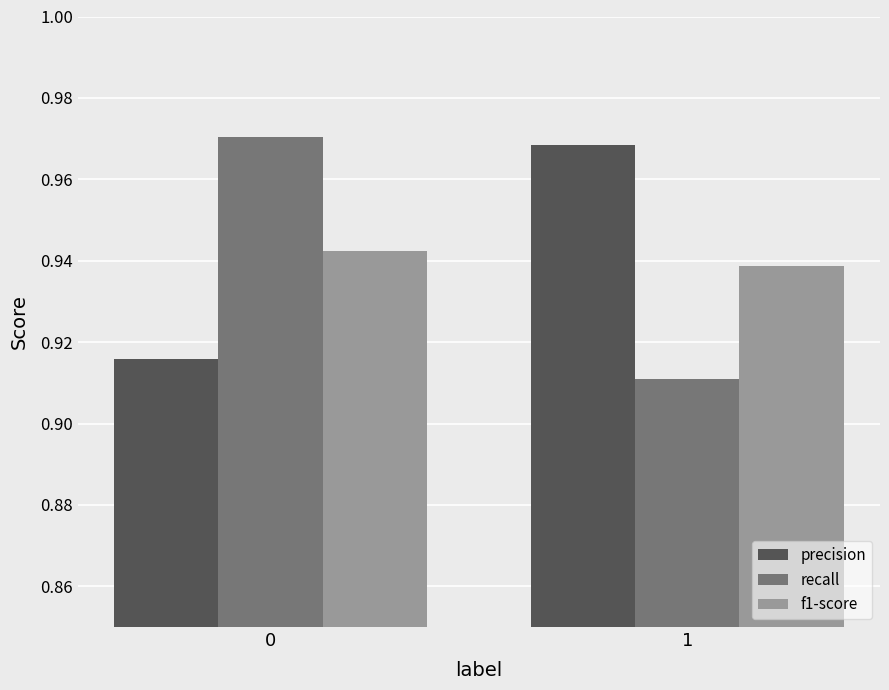

What is the sum of the f1-score values at 0 and 1?

1.9